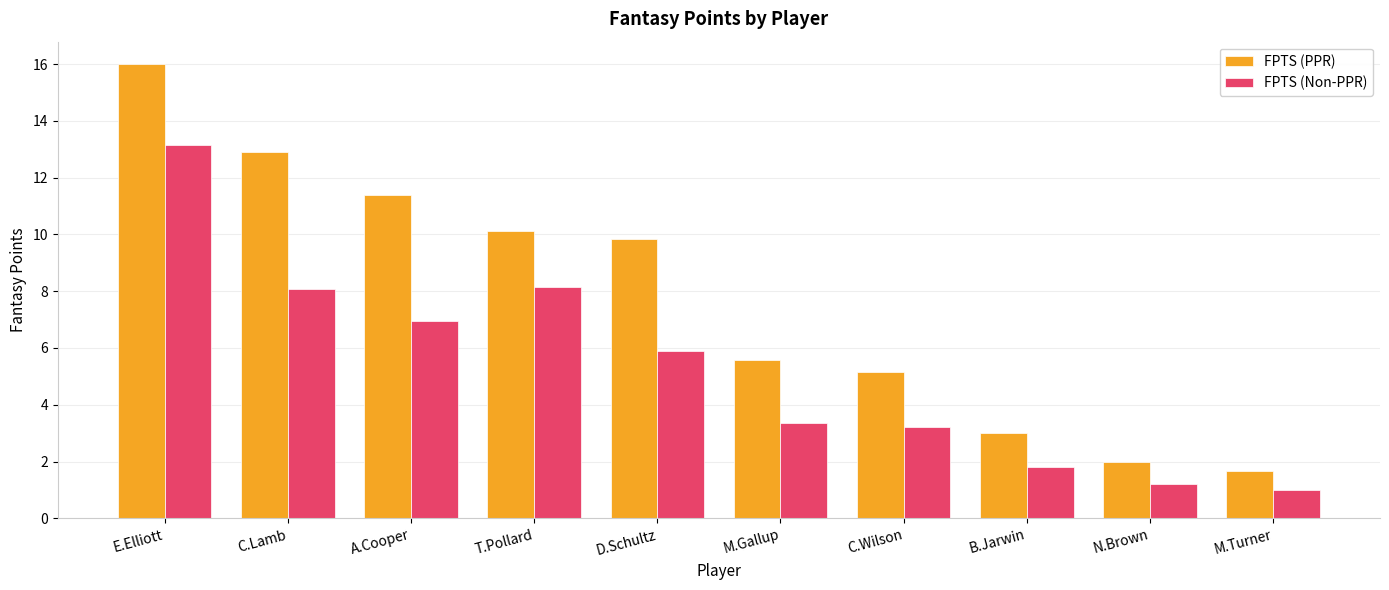

Which series has the widest spread of values?

FPTS (PPR)